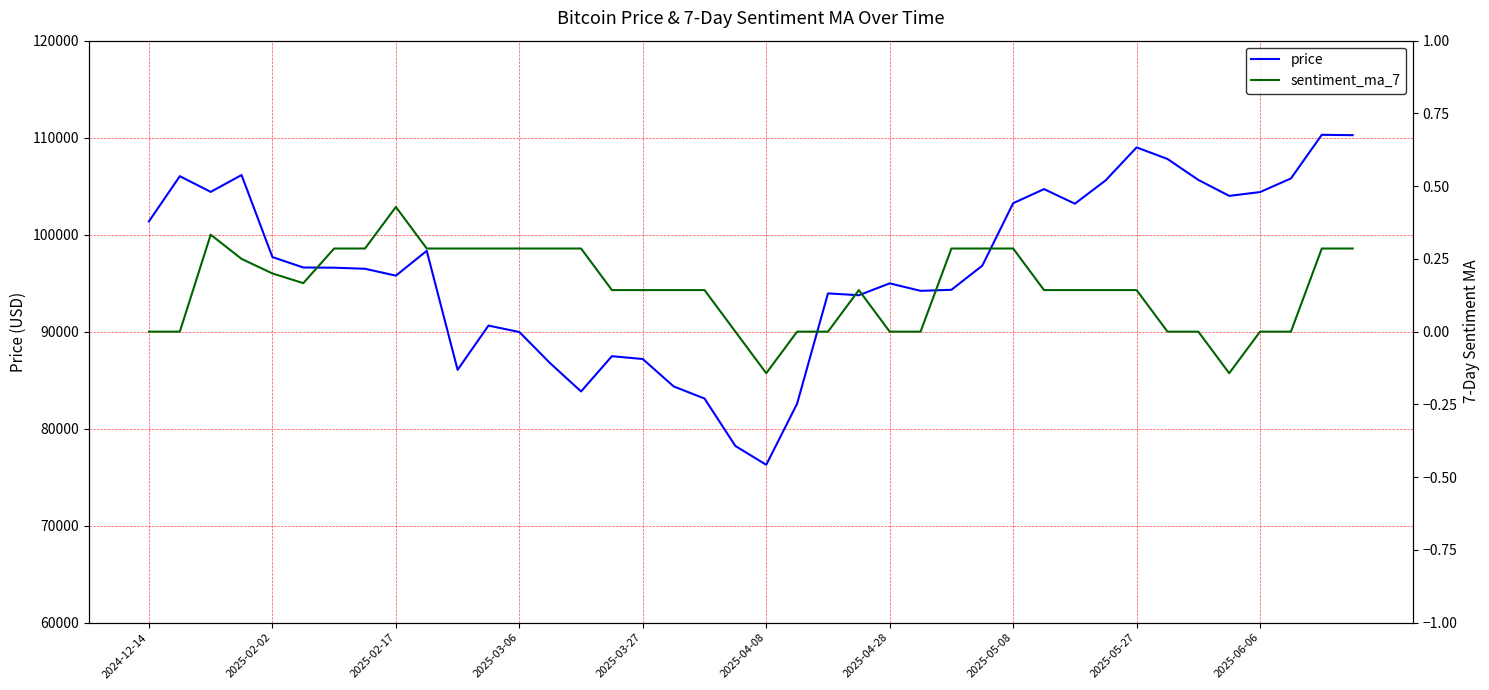

What is the approximate value of price at 29?

104696.3